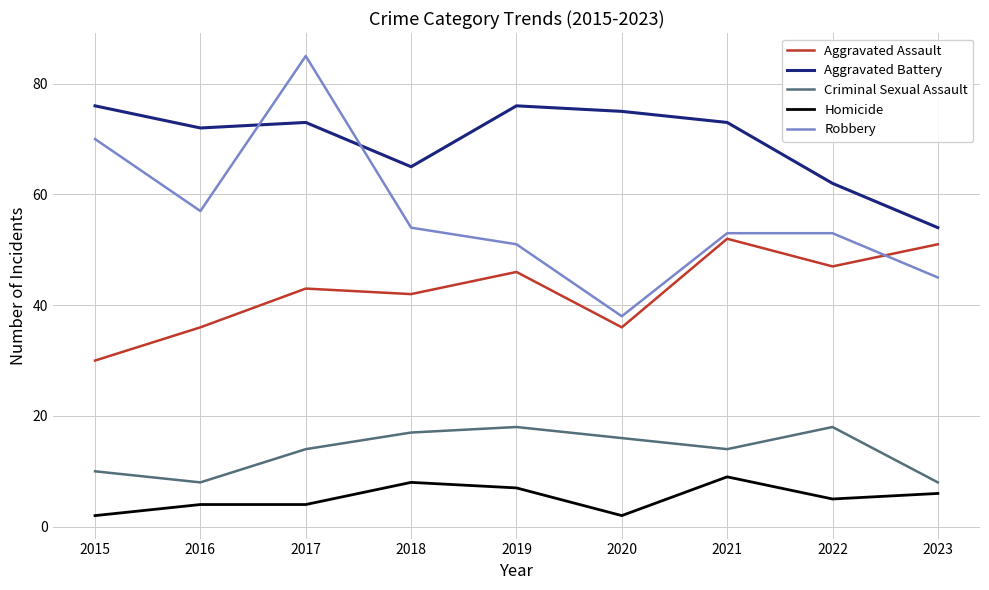

Is it true that Aggravated Assault equals 46 at 2019?

True